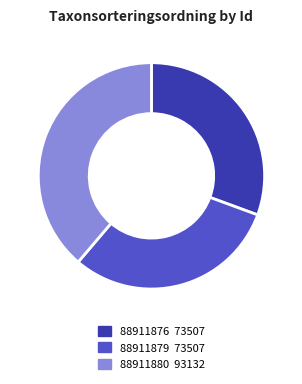

Does 88911876 represent more than half of the total?

No